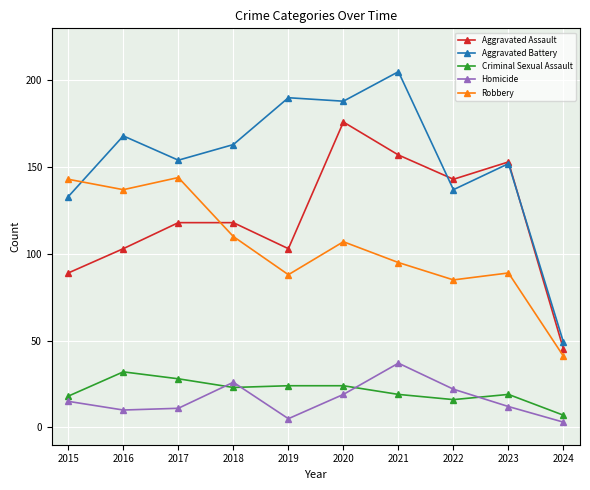

True or false: Homicide and Robbery intersect in this chart.

False